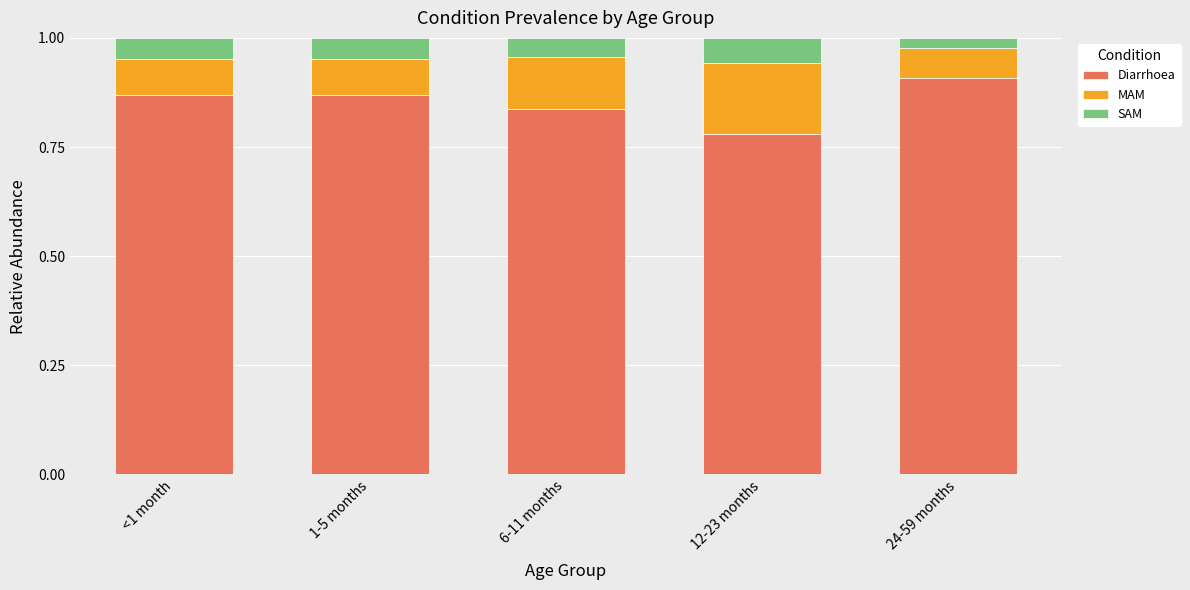

What is the total value across all series at 1-5 months?

1.0